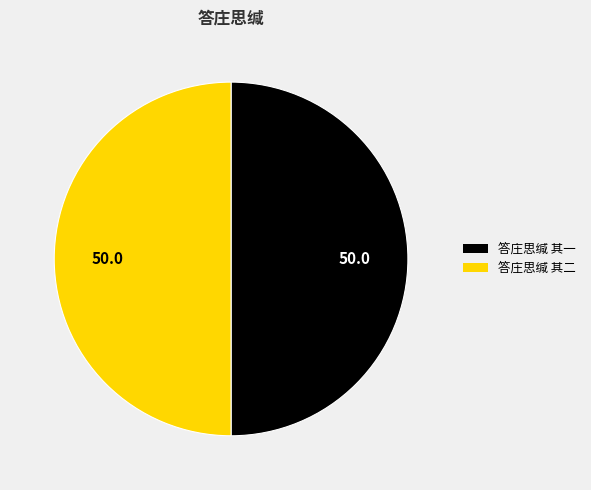

Do 答庄思缄 其二 and 答庄思缄 其一 together represent more than half of the pie?

Yes